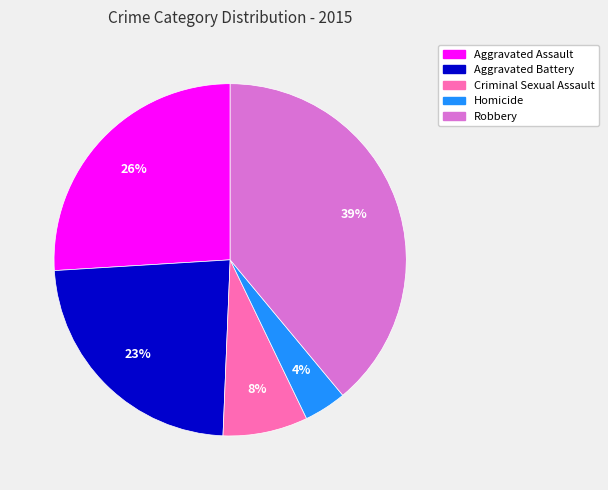

Combined, do Homicide and Criminal Sexual Assault account for over 50%?

No